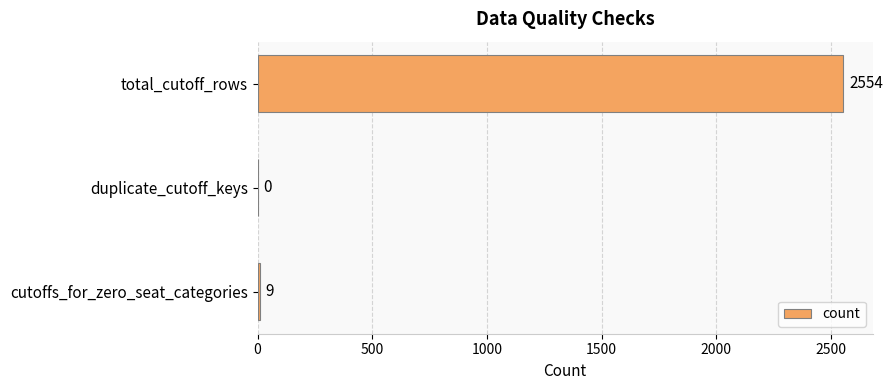

True or false: the data shows 9 at cutoffs_for_zero_seat_categories.

True